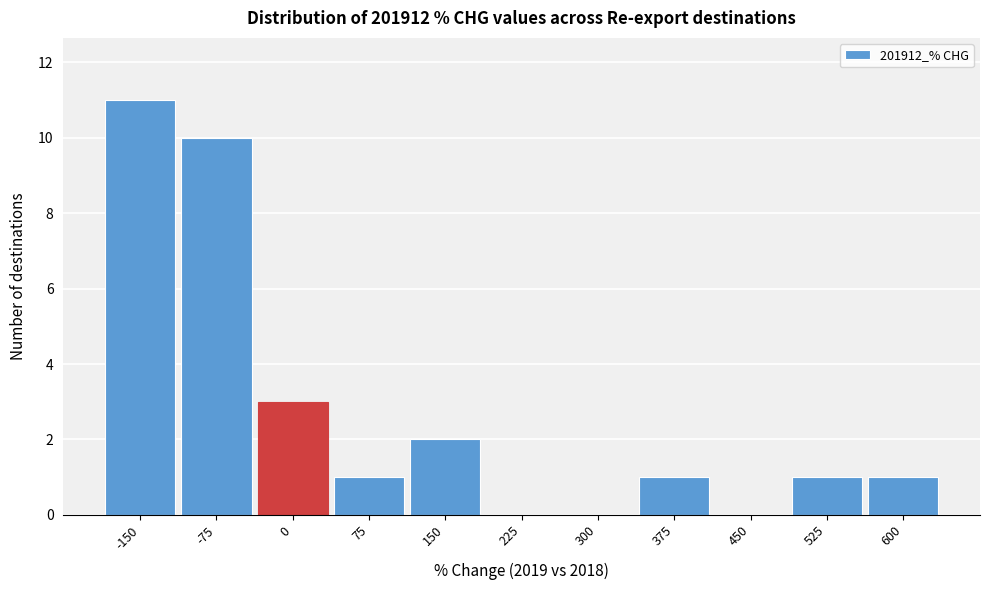

Reading left to right, list all the values displayed in this chart.

-150=11	-75=10	0=3	75=1	150=2	225=0	300=0	375=1	450=0	525=1	600=1